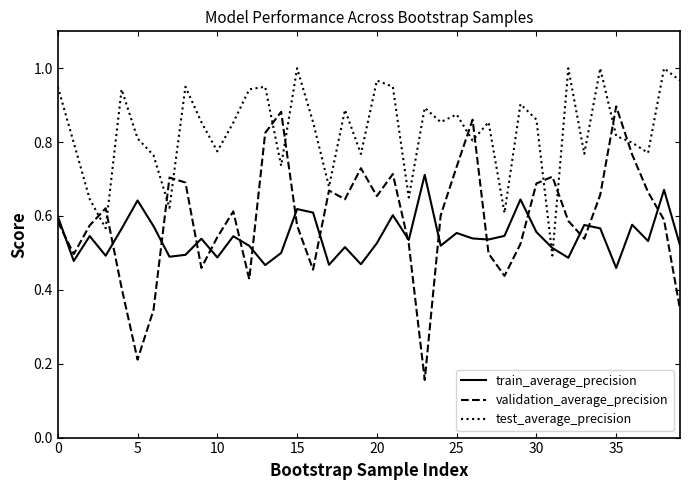

Which series has the largest range (max minus min)?

validation_average_precision